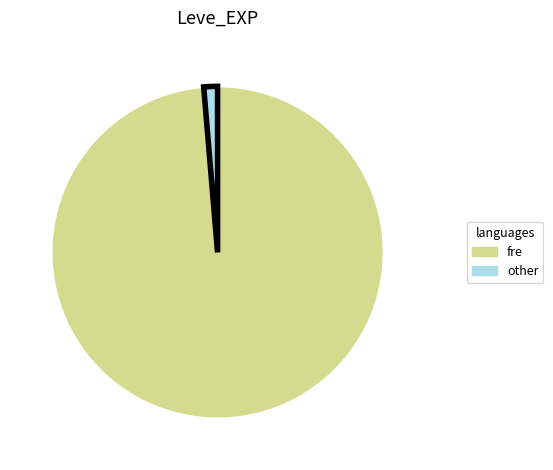

Is there a majority slice in this chart?

Yes